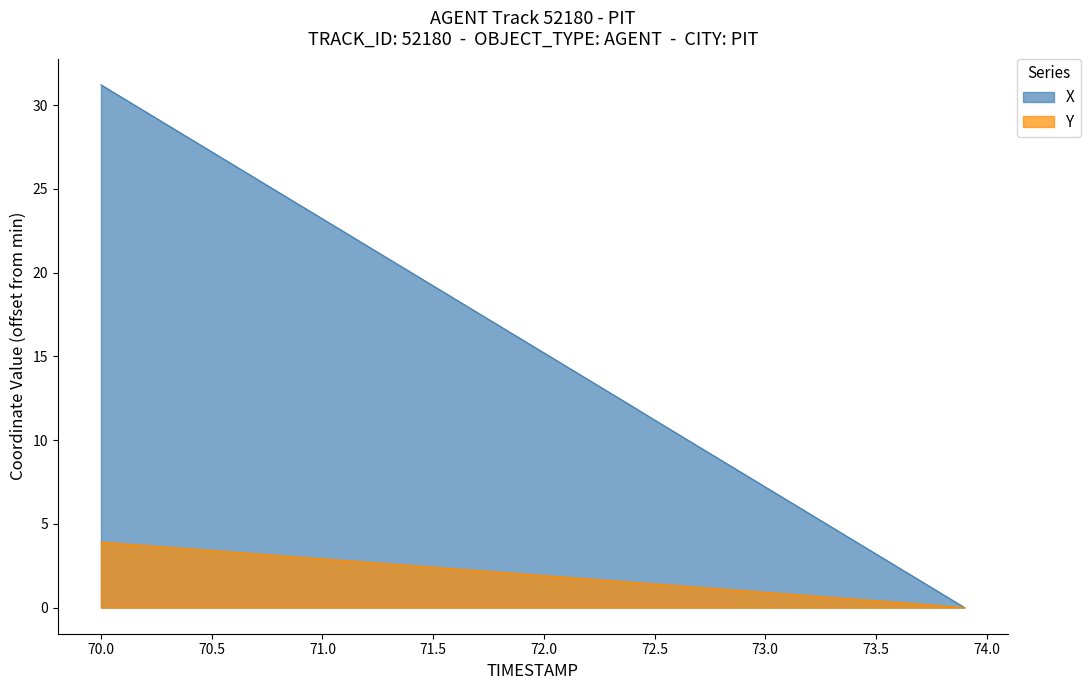

Which series has the widest spread of values?

X